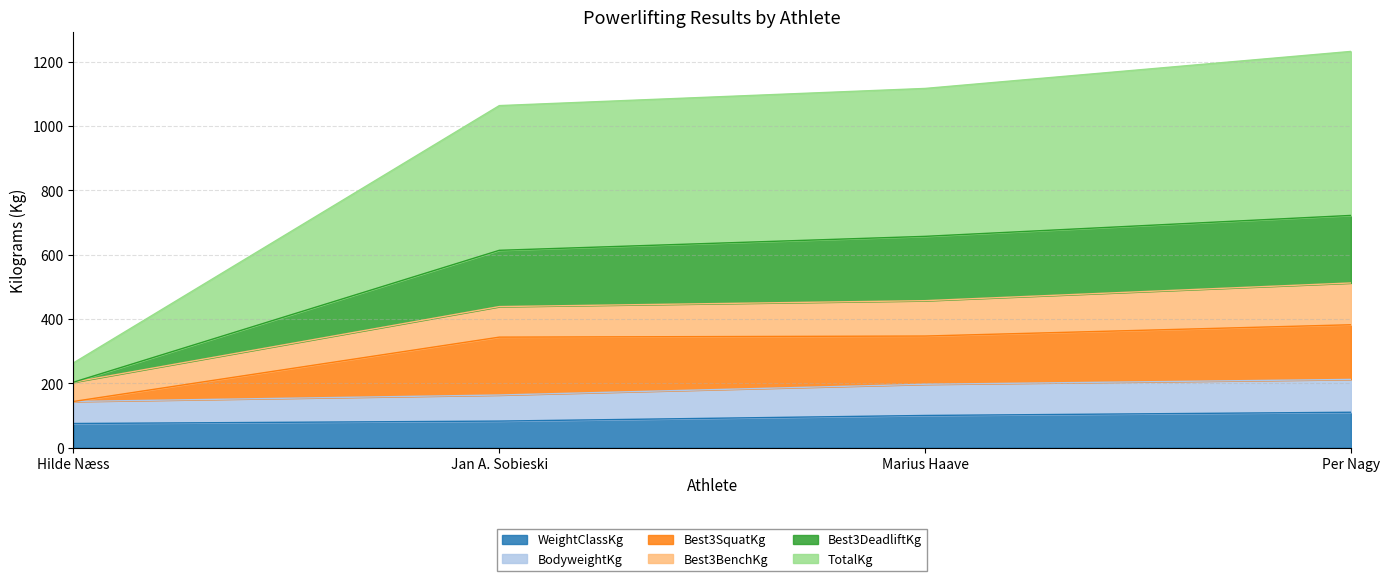

Which category has the highest value in the BodyweightKg series?

Per Nagy